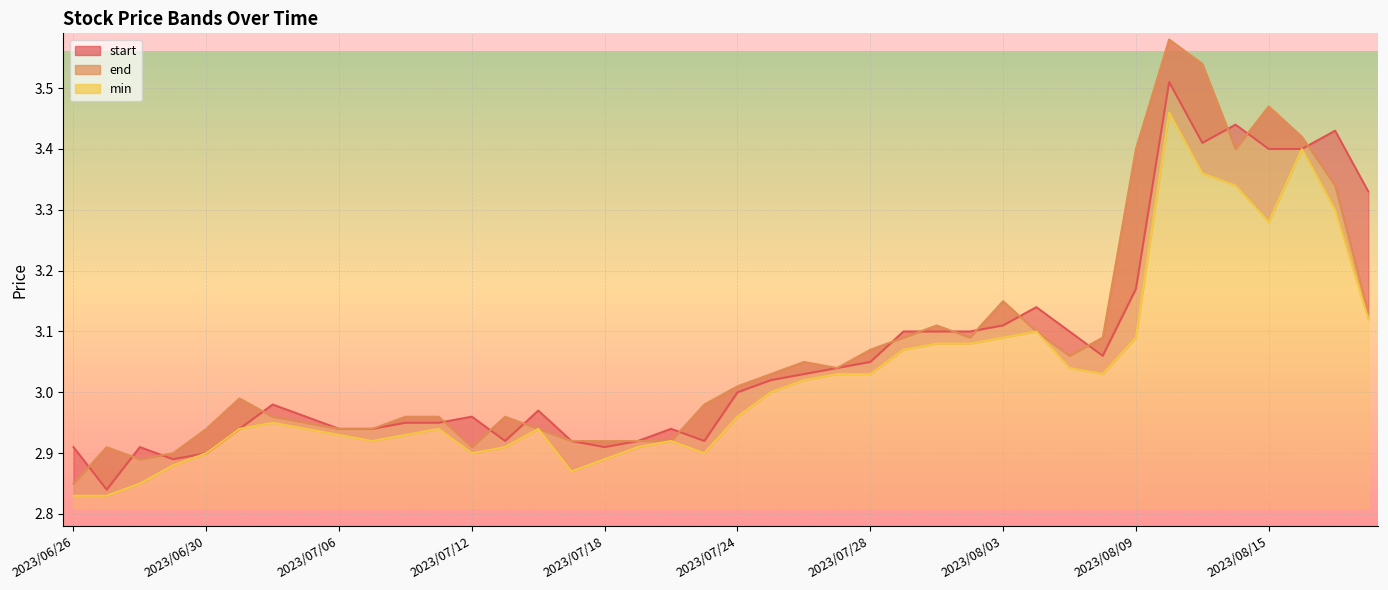

Where does the start series first go above 3?

2023/07/25